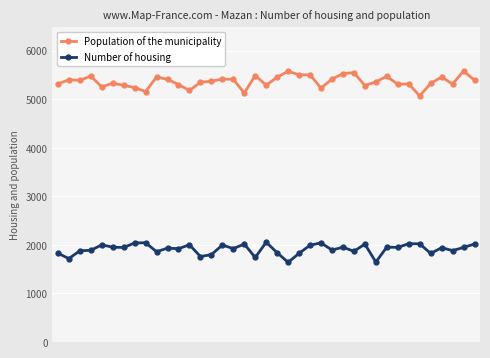

What is the average value of the Population of the municipality series?

5370